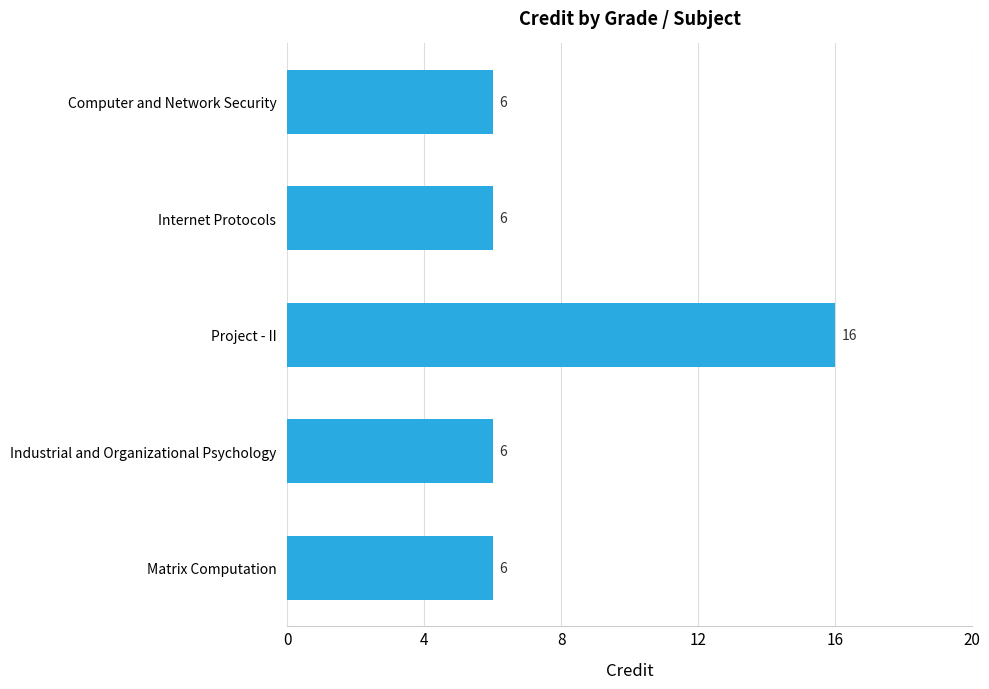

Count the number of data series in this chart.

1